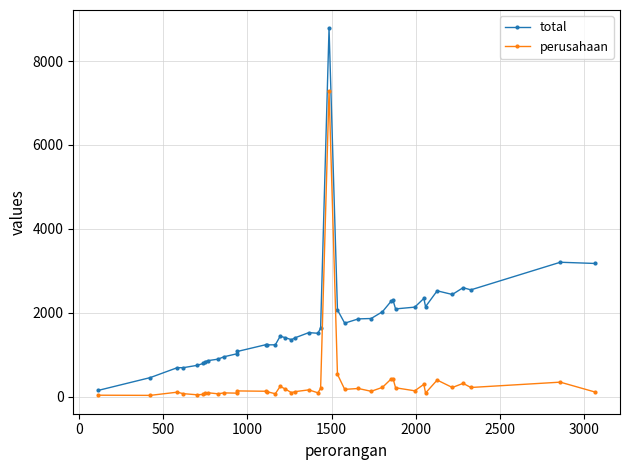

What is the difference between the maximum and minimum values in the total series?

8630